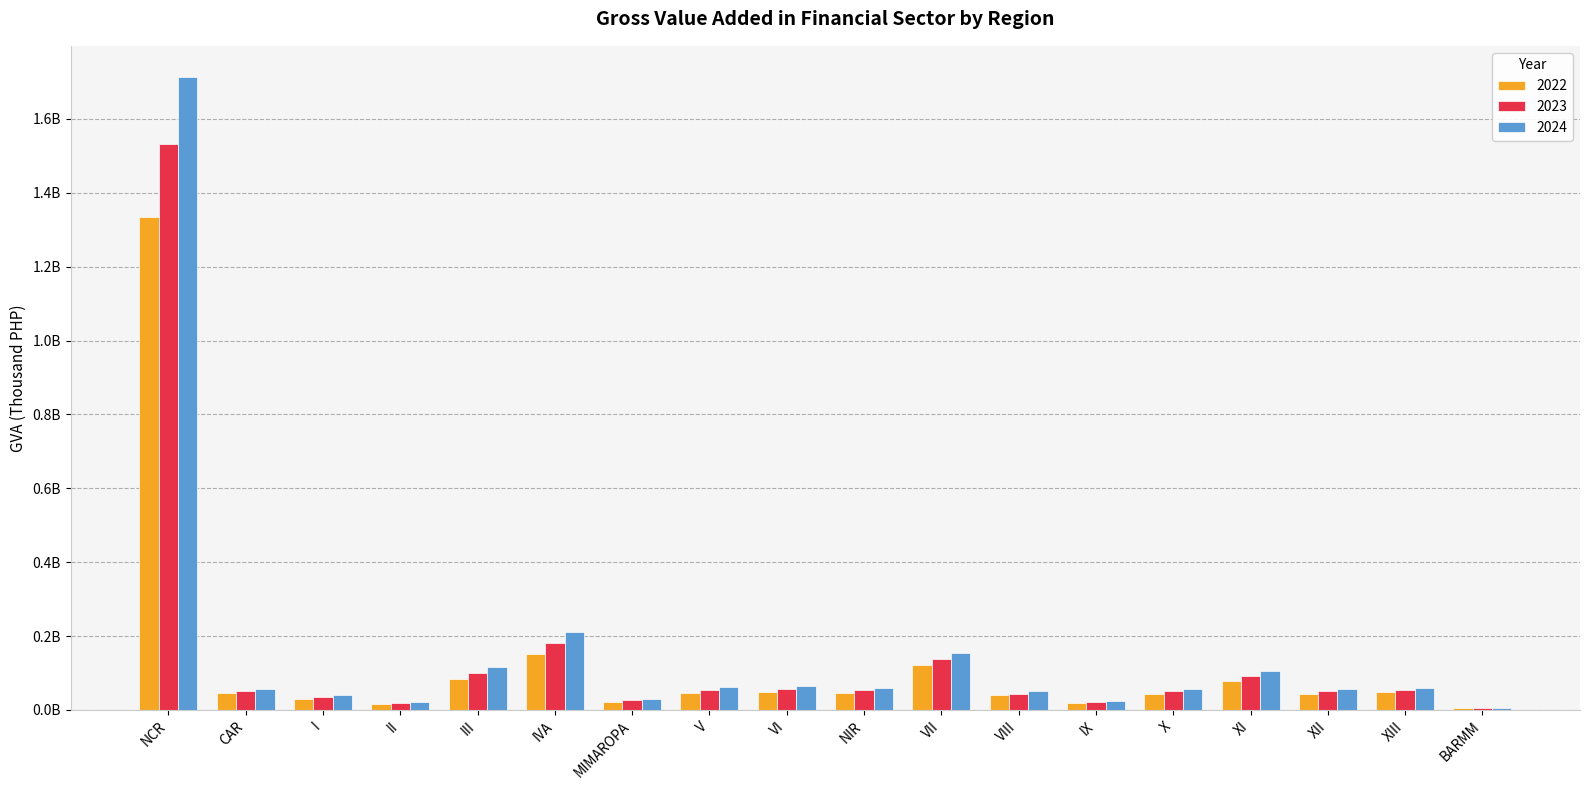

What is the sum of all 2023 values?

2565066265.3